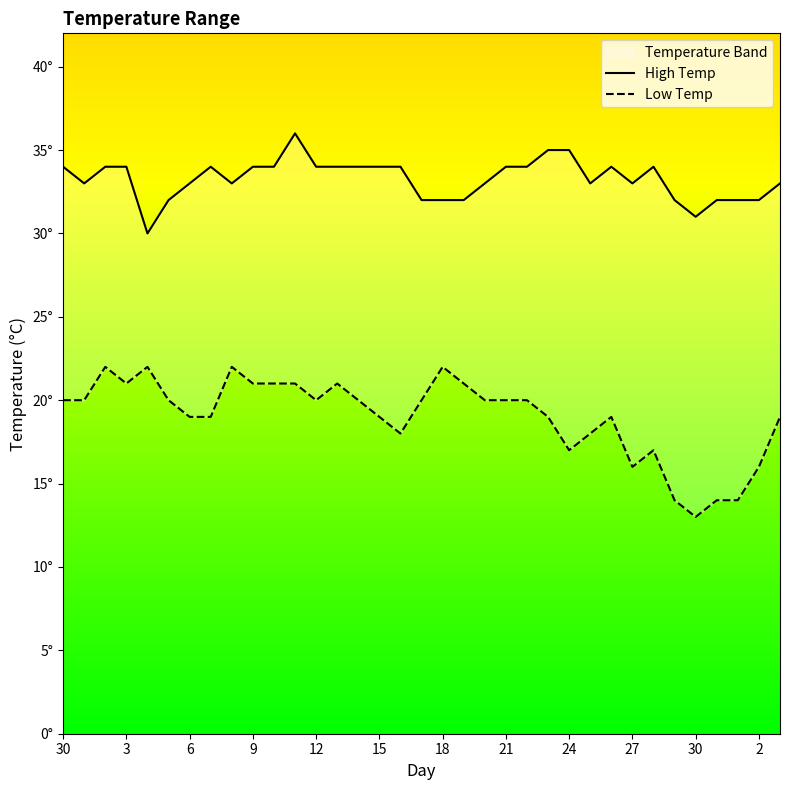

Count the High Temp values in the range 32 to 34.

30